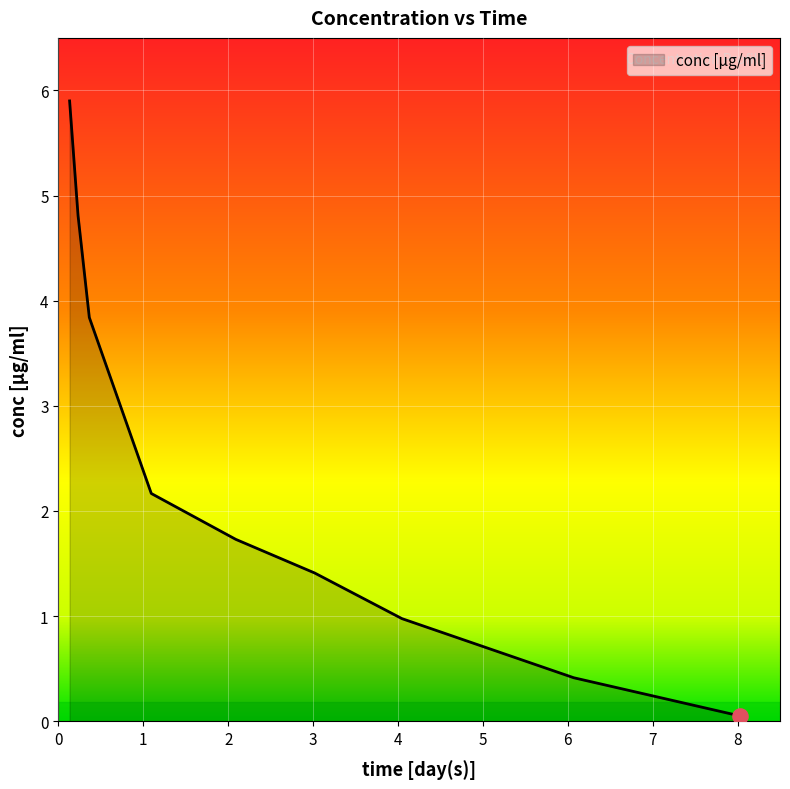

What is the difference between the maximum and minimum values?

5.8